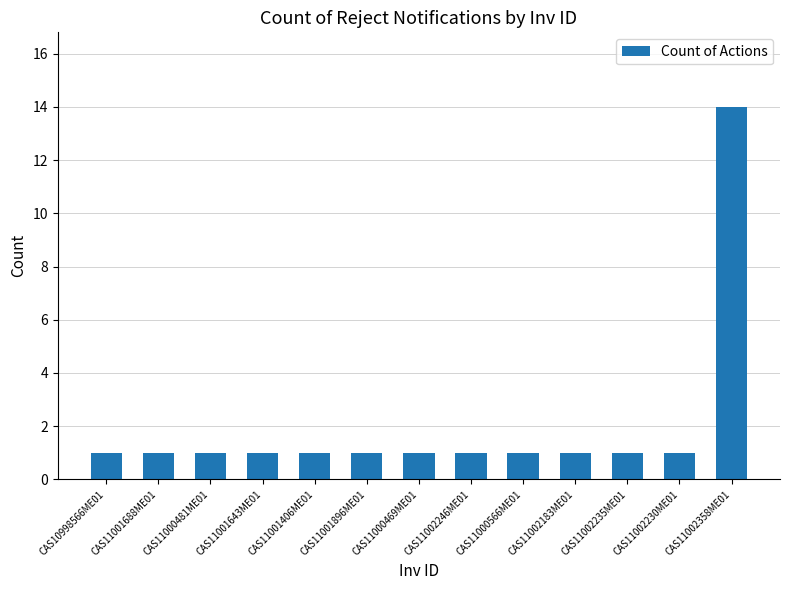

What is the value of the 13th bar from the left?

14